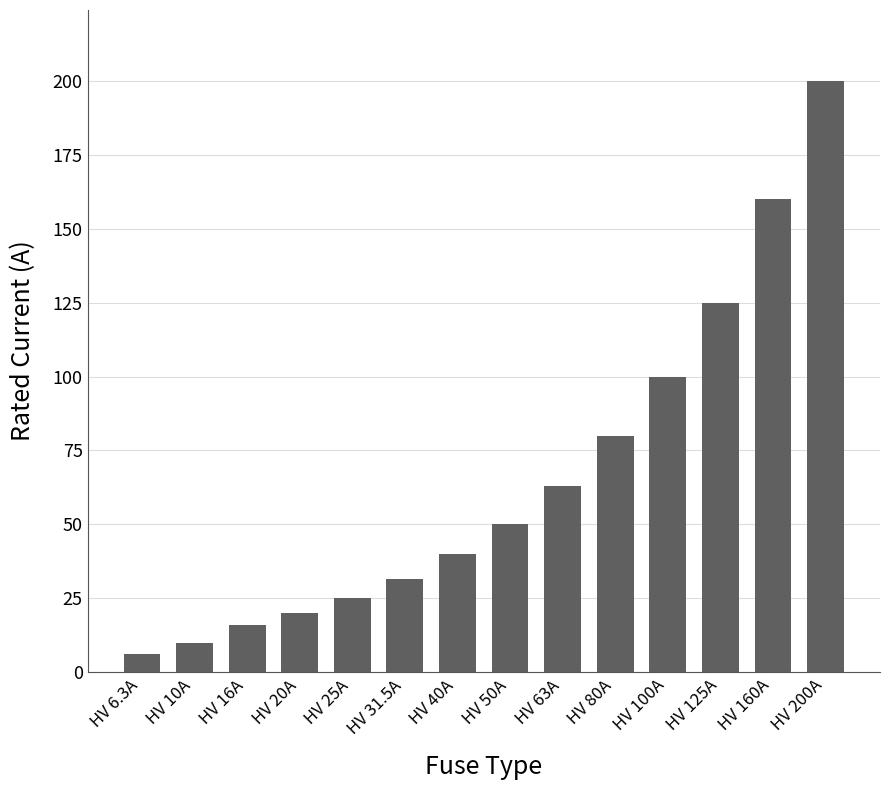

Between HV 31.5A and HV 10A, which is larger?

HV 31.5A